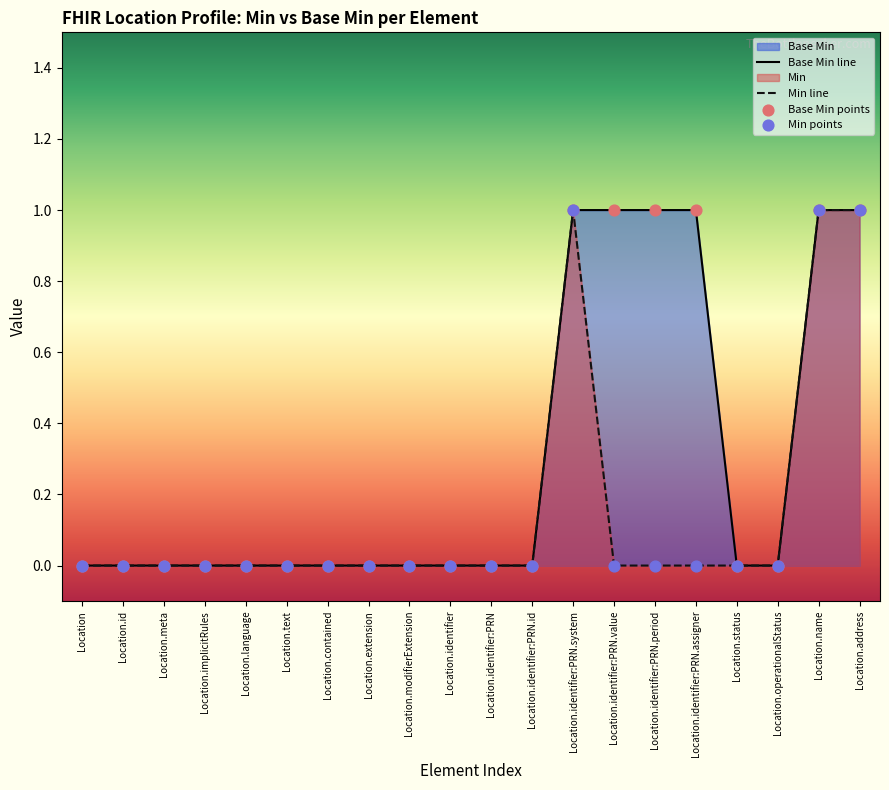

Which series has the widest spread of Y values?

Base Min line